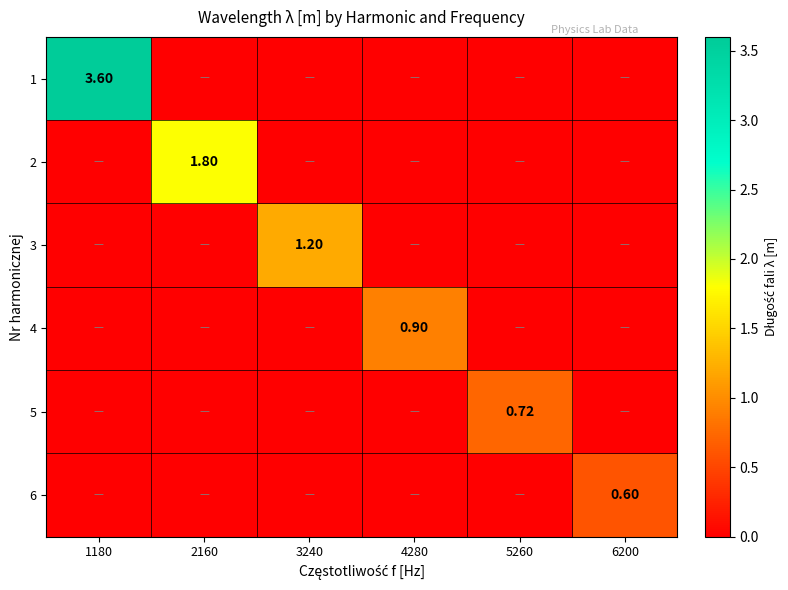

Which series has the widest spread of values?

1